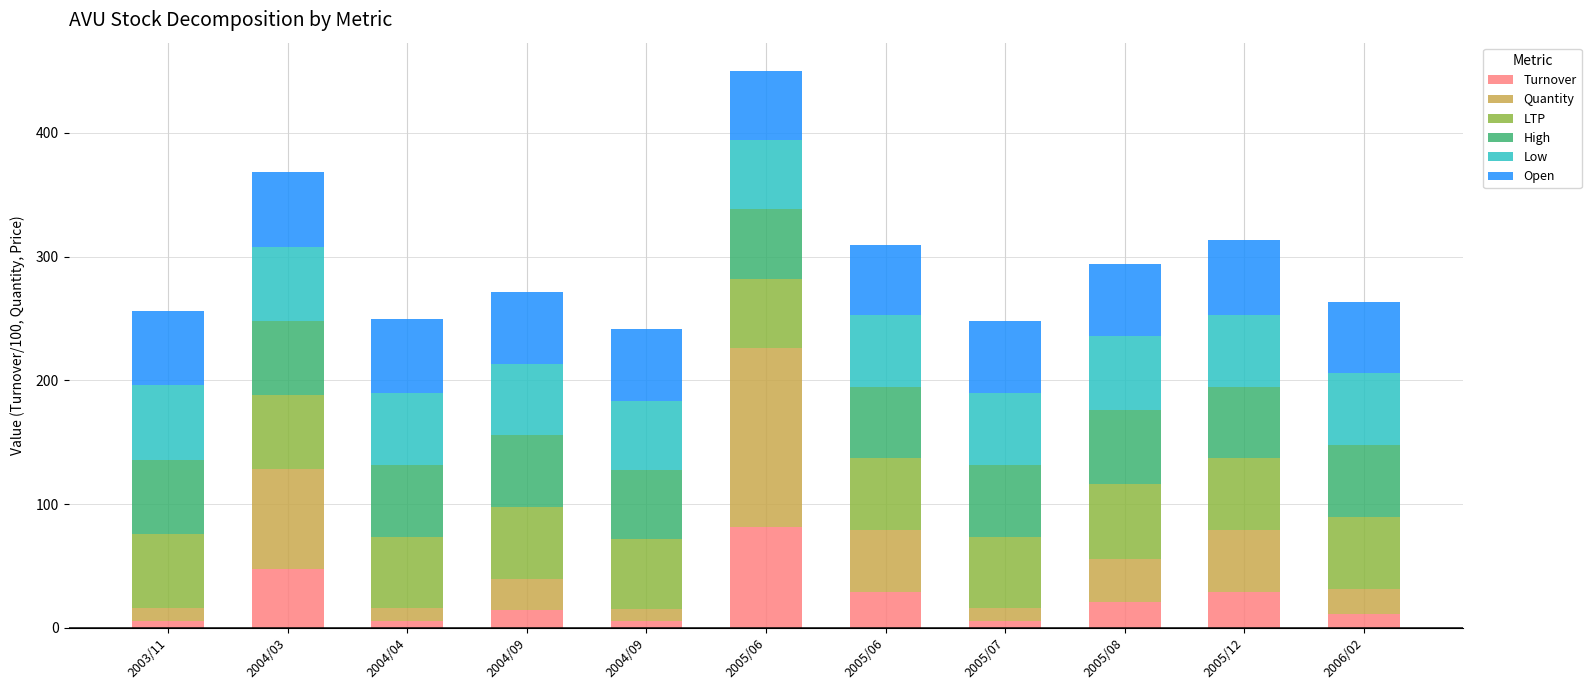

What is the label of the 3rd bar from the left?

2004/04